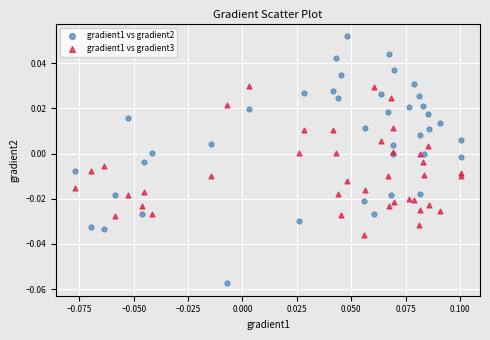

Which series has the widest spread of Y values?

gradient1 vs gradient2